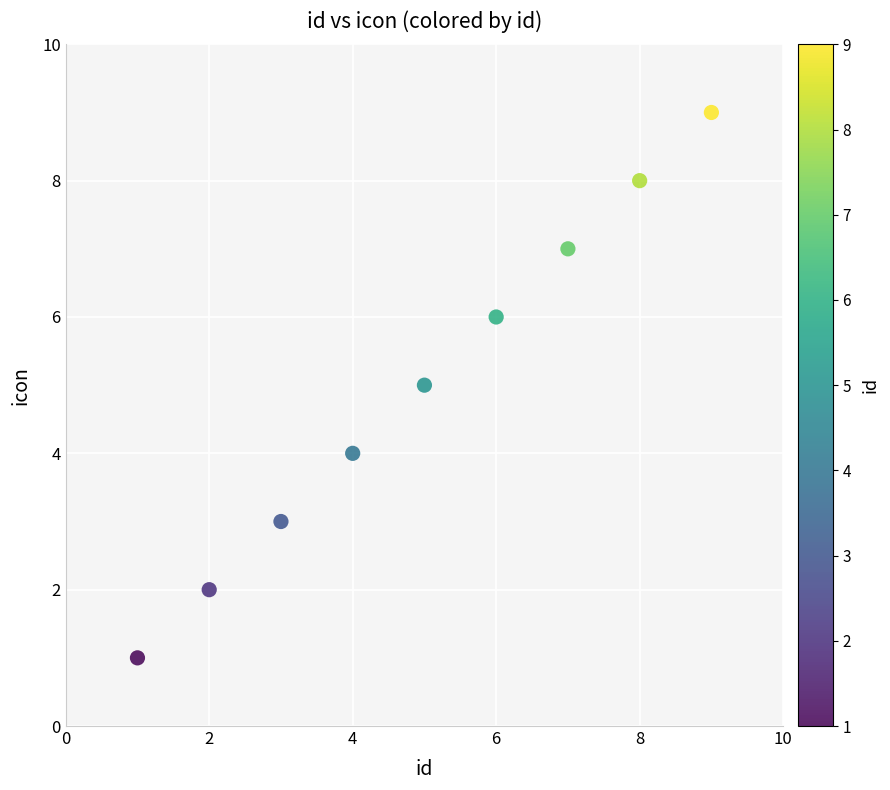

What is the range of Y values (max minus min)?

8